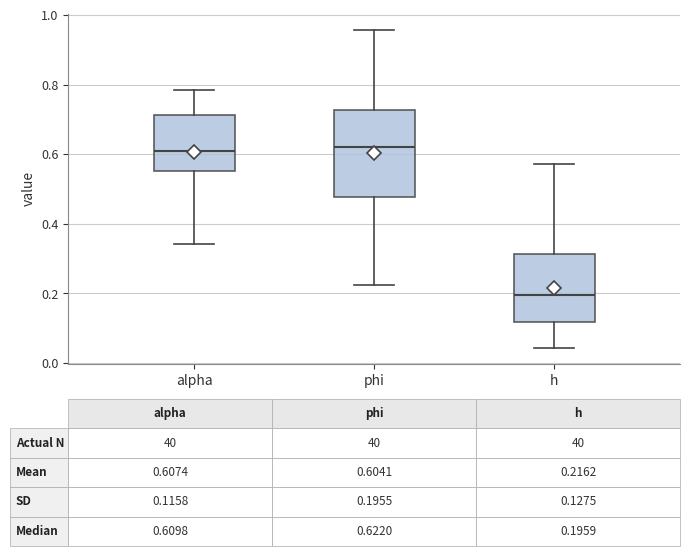

Comparing the boxes themselves (not the whiskers), which one is the tallest?

phi